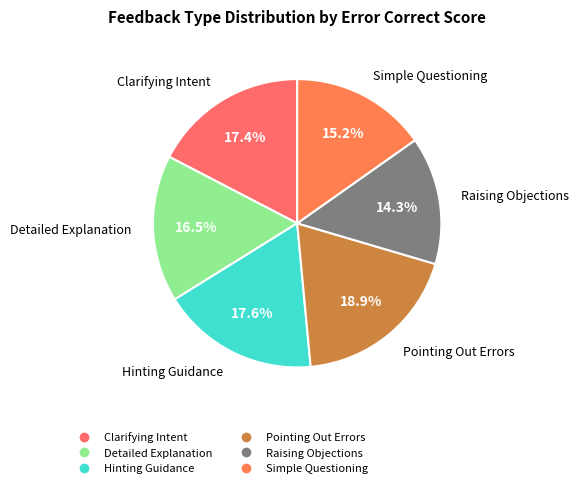

Between Raising Objections and Simple Questioning, which is larger?

Simple Questioning